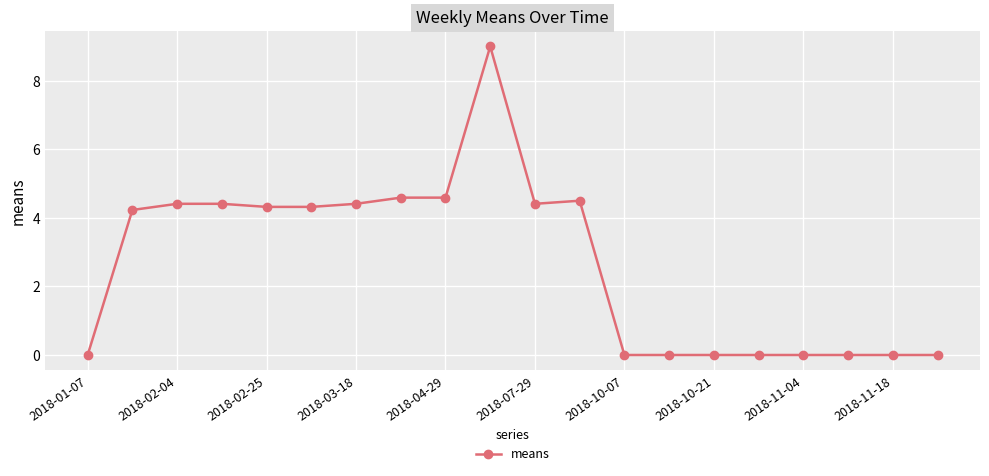

True or false: the data has more than 0 interior local peaks.

True